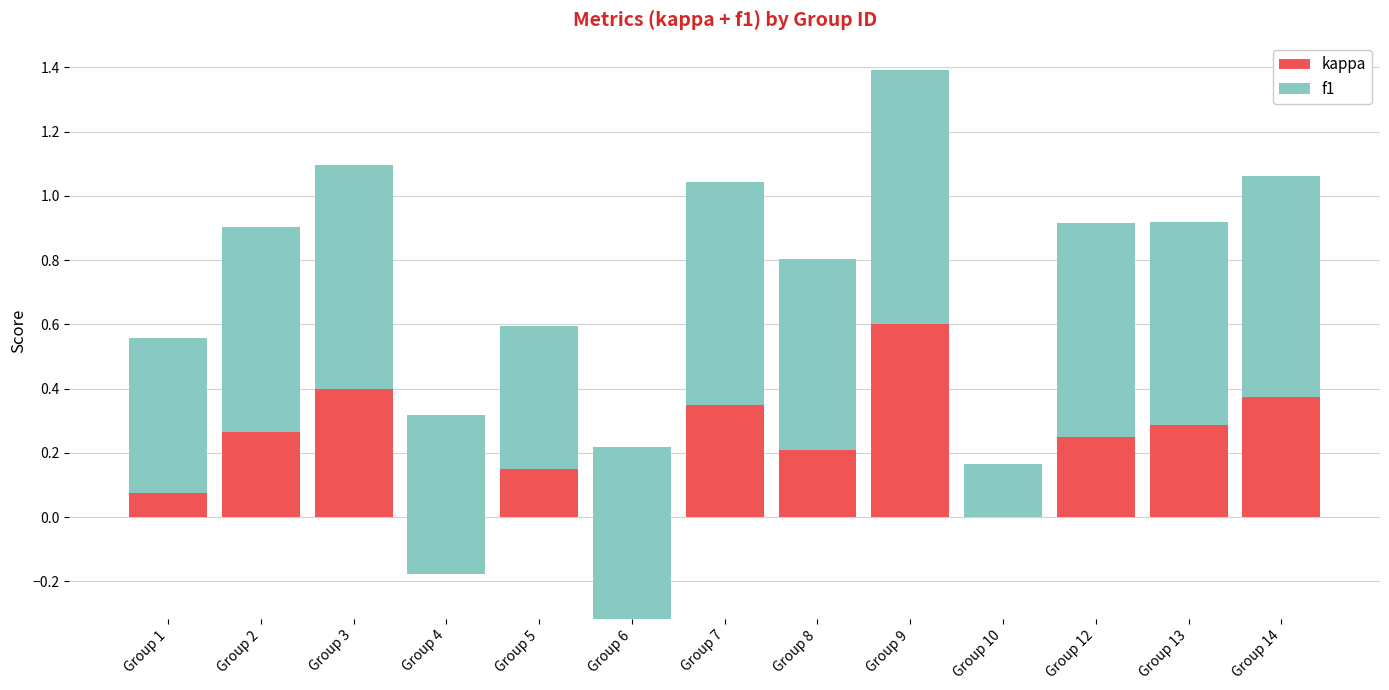

Is the value of f1 at Group 3 greater than the value of kappa at Group 6?

Yes